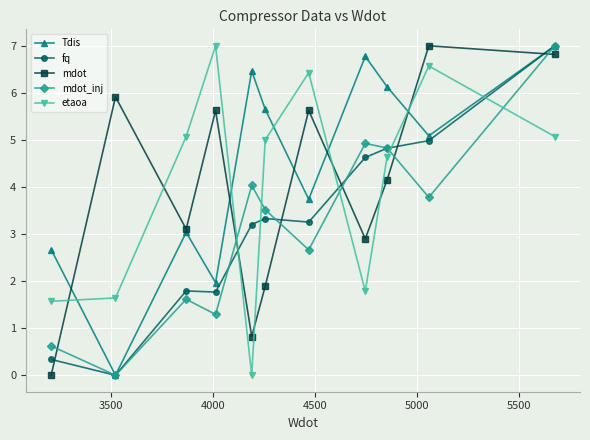

Which series ends up on top after the final intersection of Tdis and etaoa?

Tdis